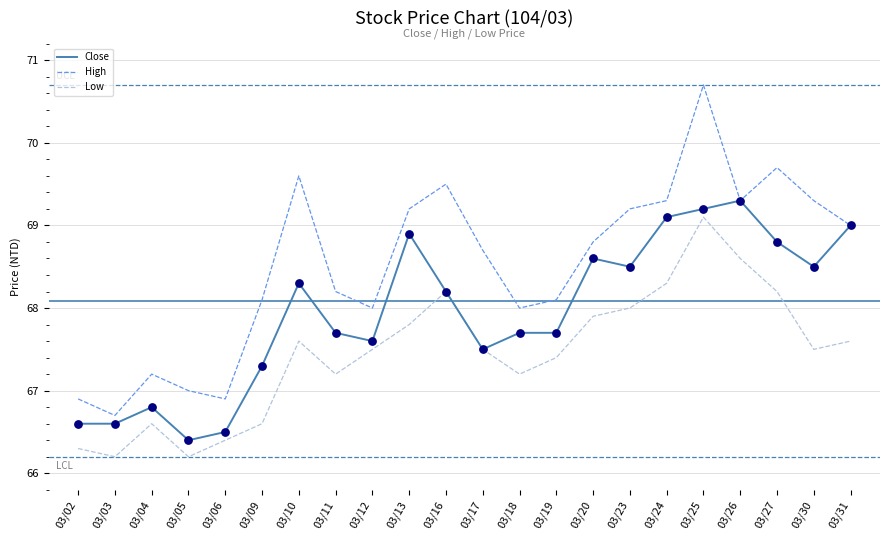

What is the spread (max minus min) of values at 03/16?

1.3